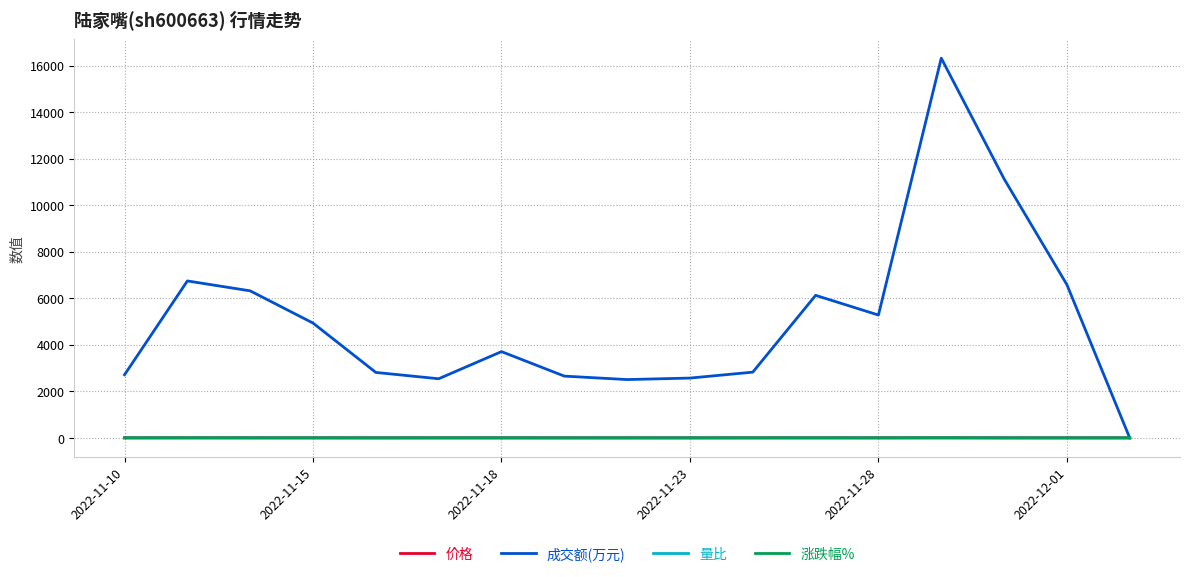

Which series has the widest spread of values?

成交额(万元)